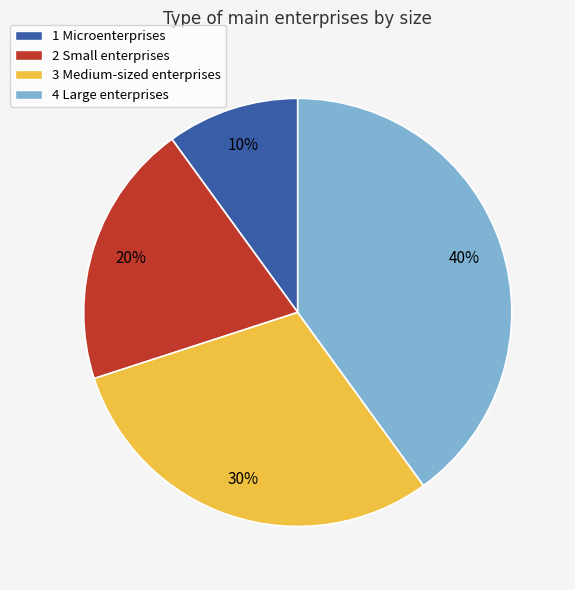

To the nearest percent, what is the difference between the 3 Medium-sized enterprises and 4 Large enterprises slice percentages?

10%